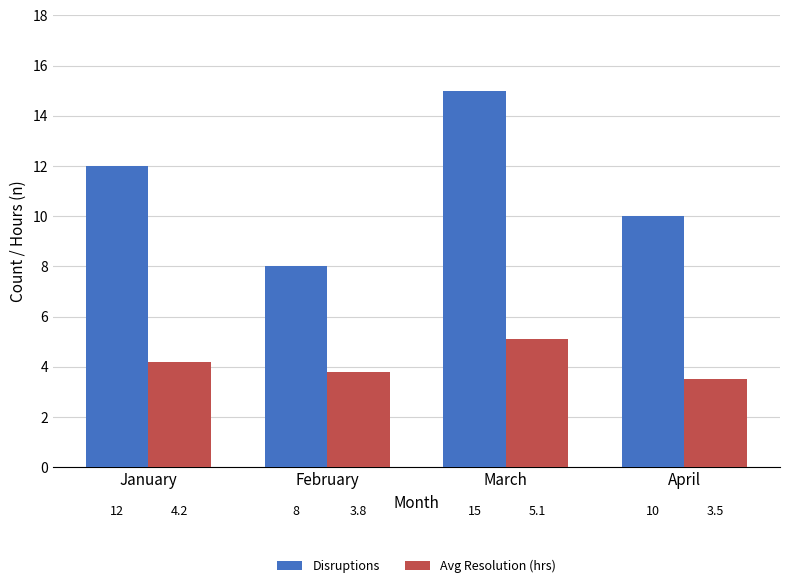

Which series has the widest spread of values?

Disruptions